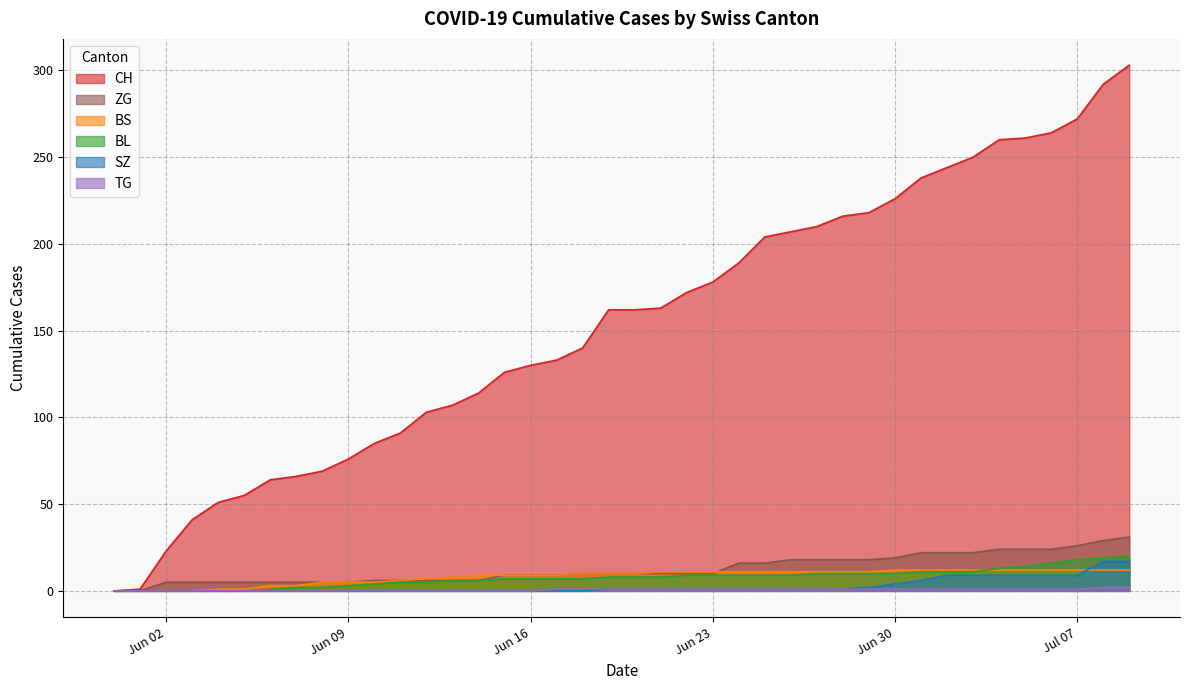

What is the sum of all BS values?

329